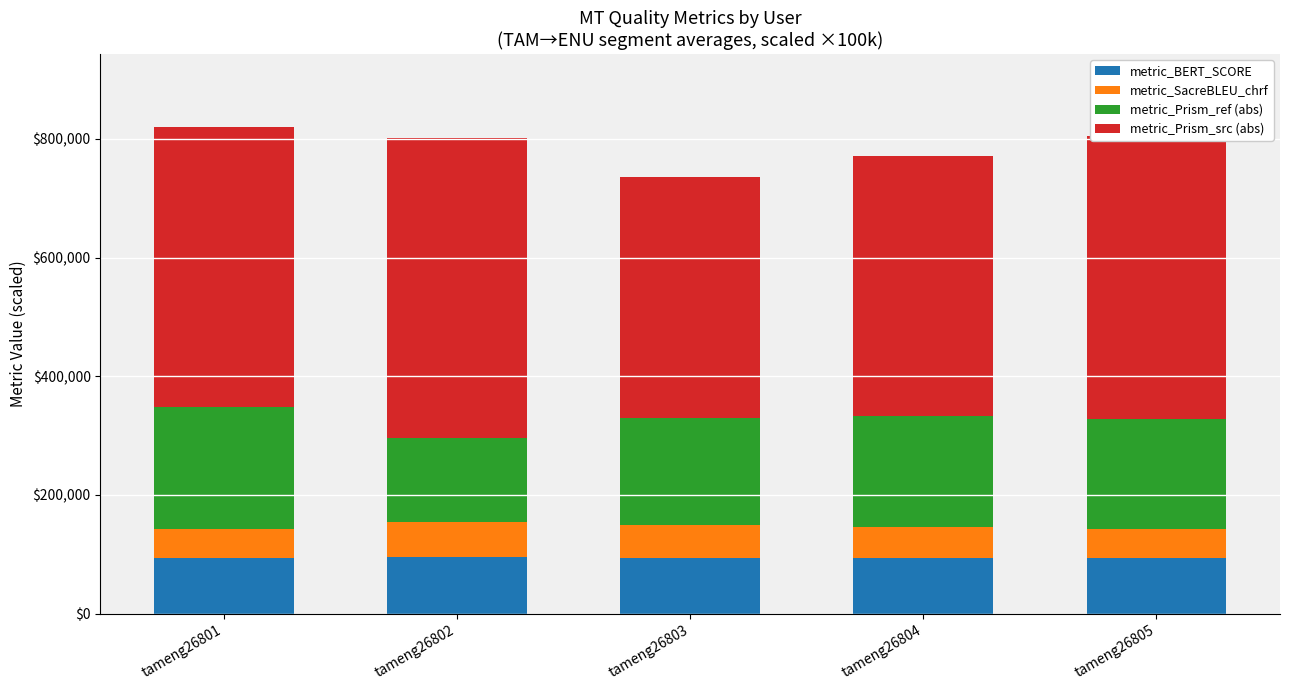

True or false: metric_BERT_SCORE has a value of 93625.3 at tameng26804.

True